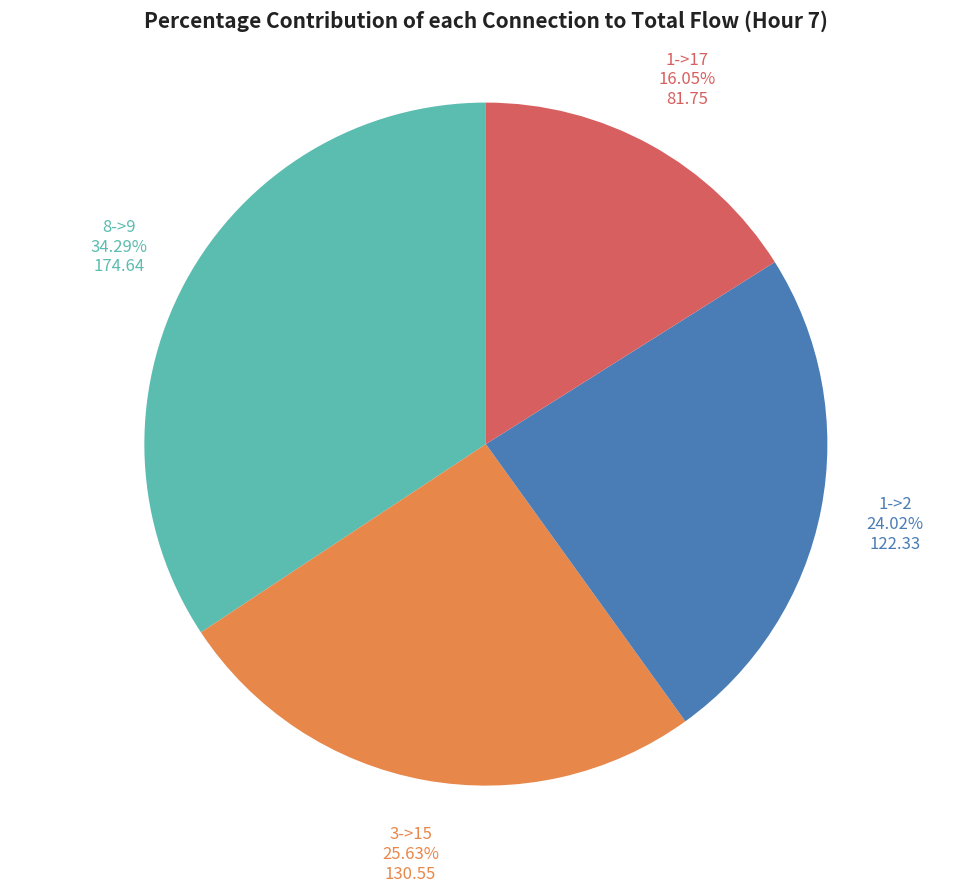

Is there a majority slice in this chart?

No